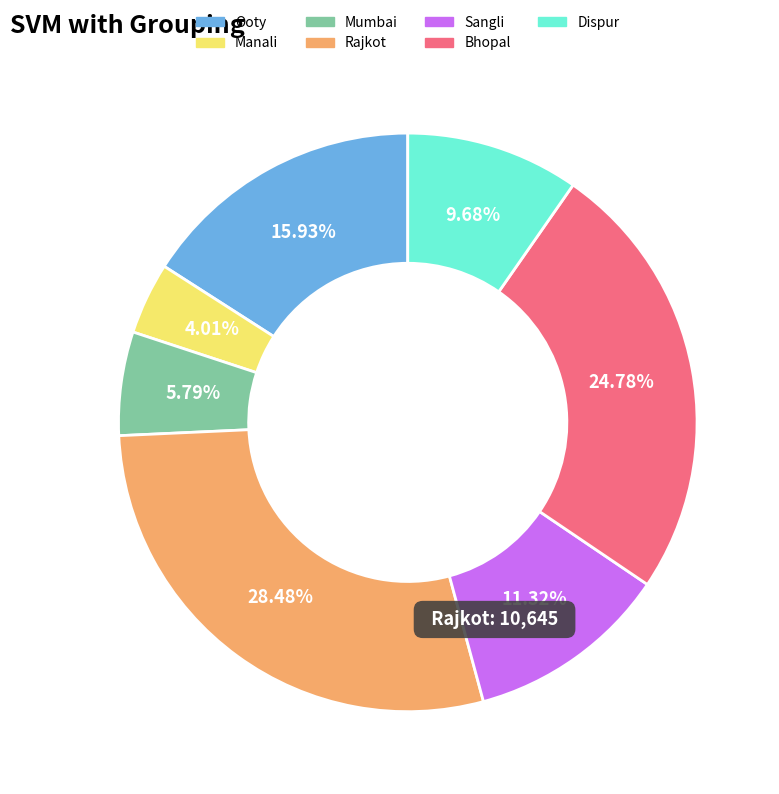

To the nearest percent, what is the difference between the Manali and Ooty slice percentages?

12%